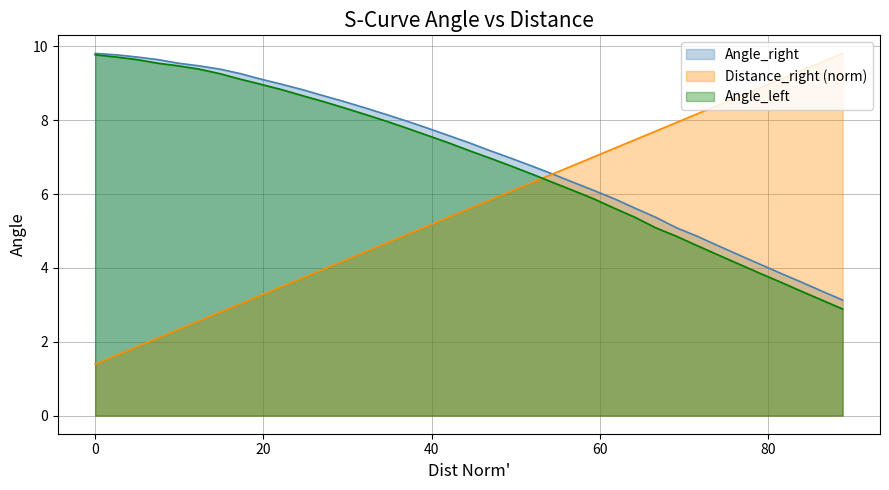

What is the value of the Dist Norm' point at the 22nd from the left?

6.3